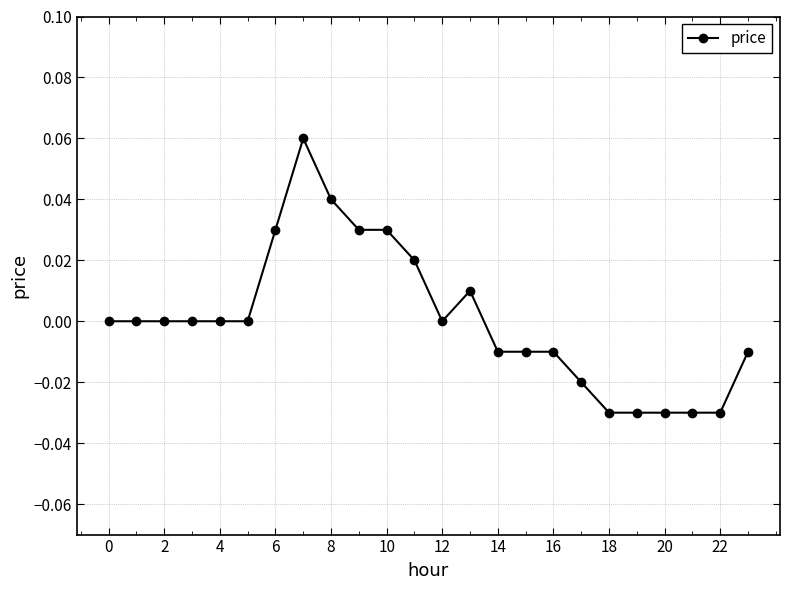

How many categories are shown in the chart?

24